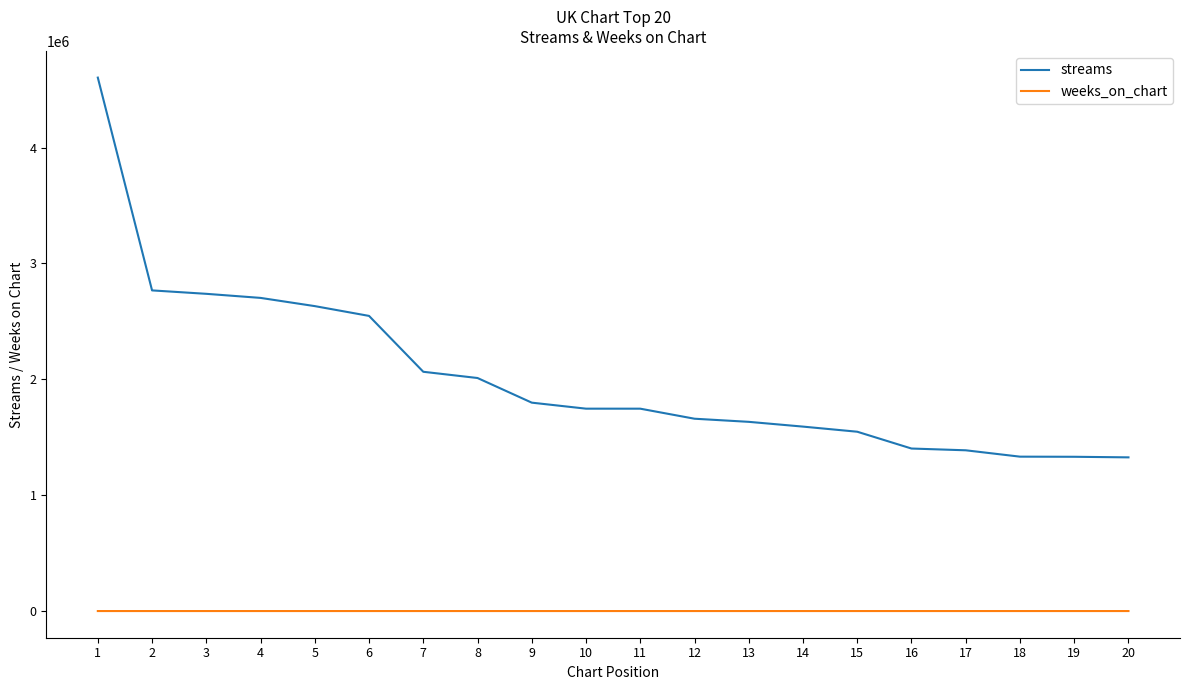

What is the sum of the streams values at 17 and 19?

2718742